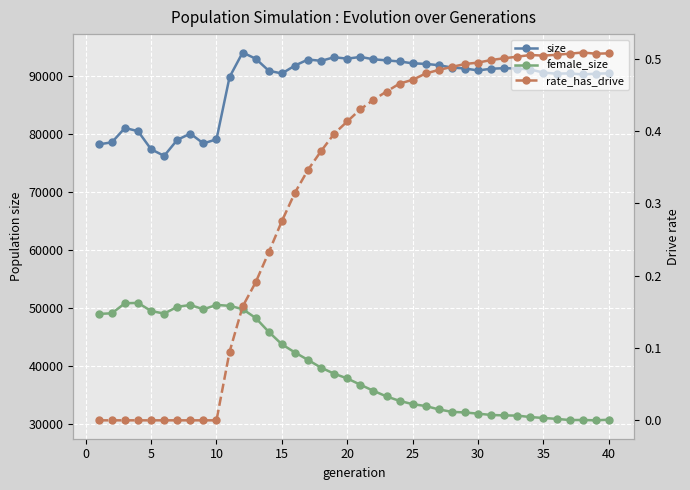

What is the difference between the maximum and minimum values in the rate_has_drive series?

0.5